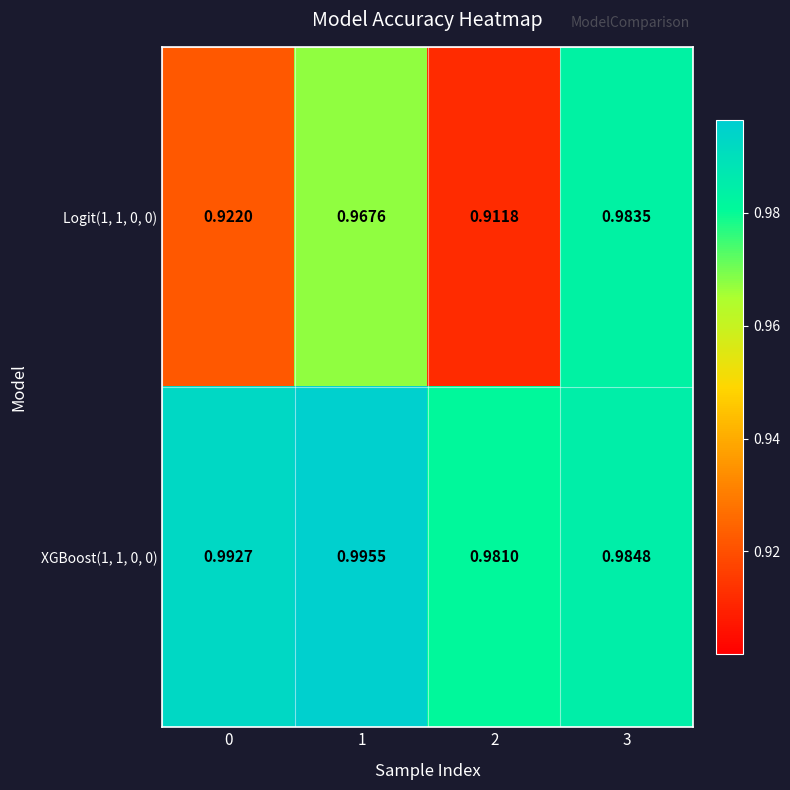

At 0, list the series in order from smallest to largest.

Logit(1, 1, 0, 0), XGBoost(1, 1, 0, 0)